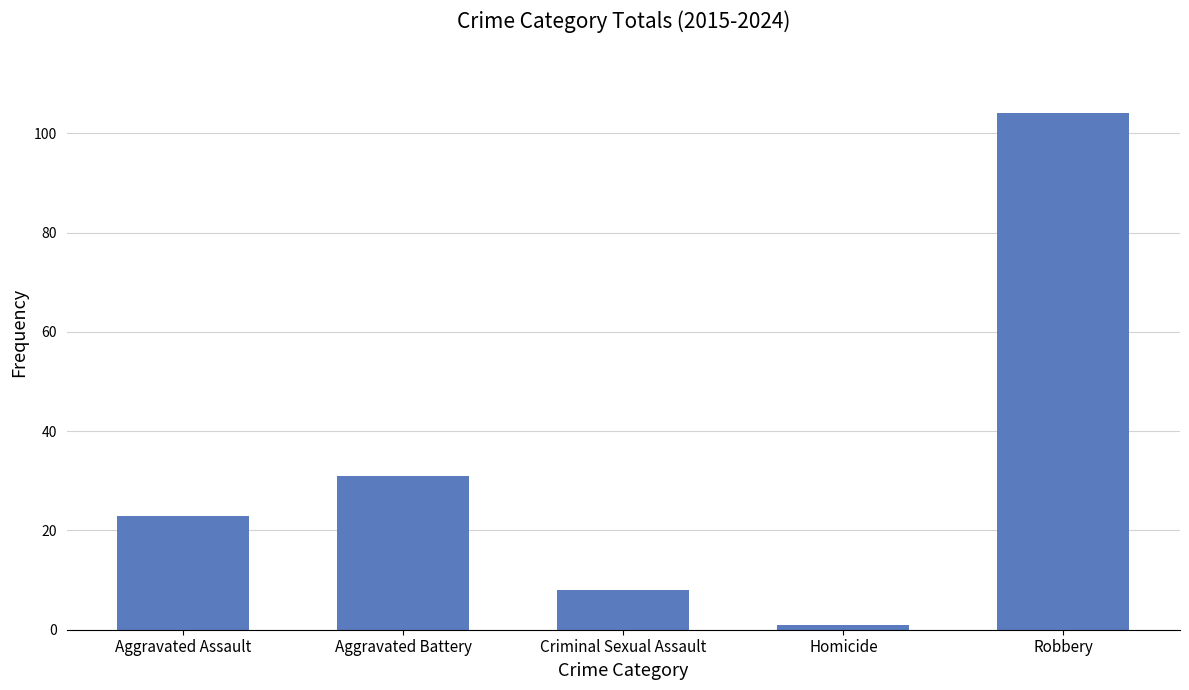

What is the label of the 1st bar from the left?

Aggravated Assault